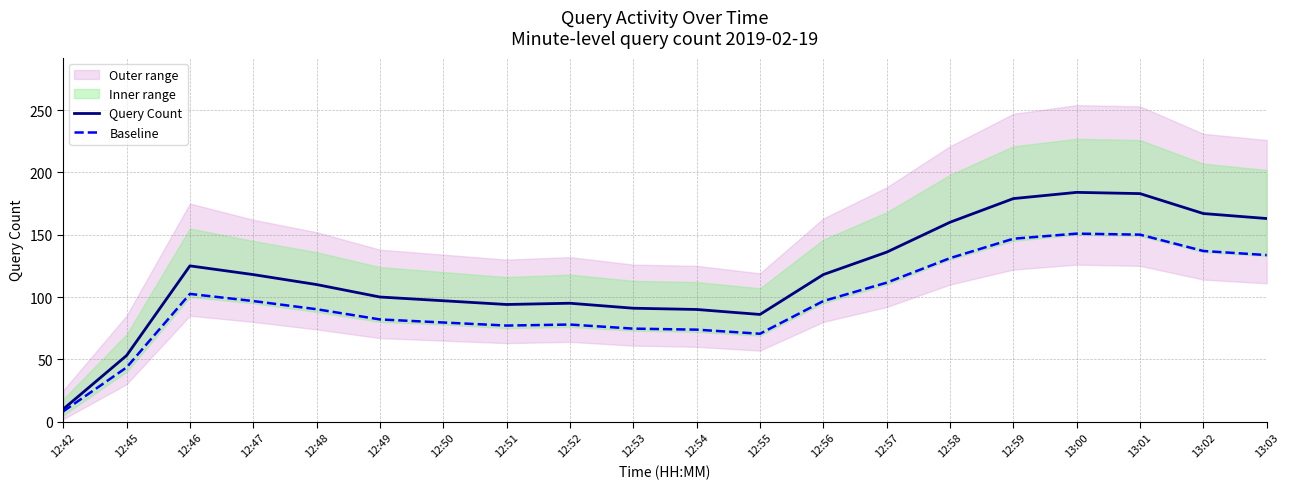

Between 12:50 and 13:02, which series saw the biggest shift?

Query Count